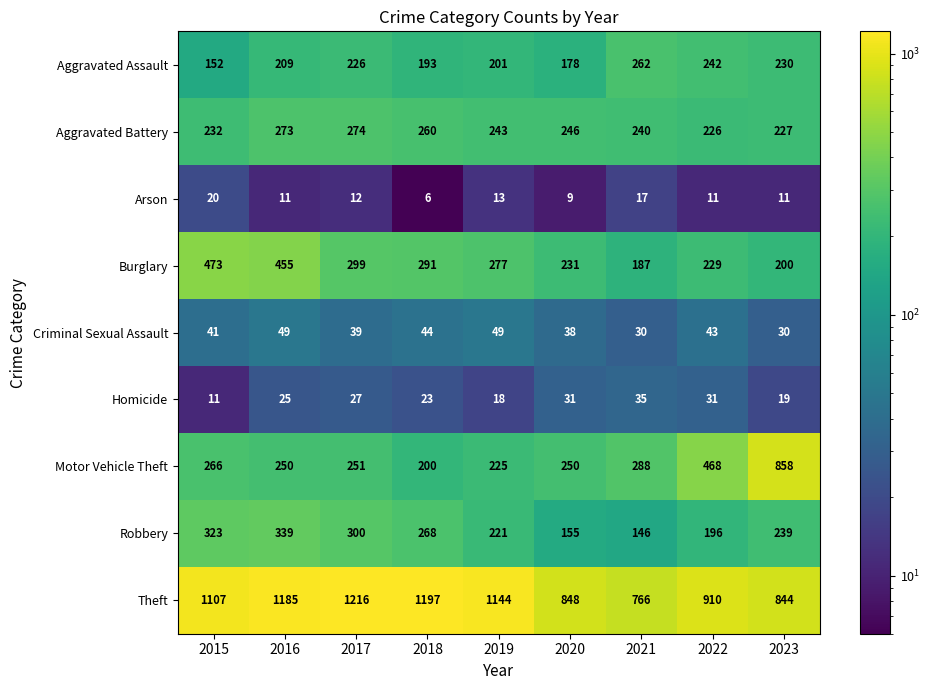

What is the minimum value for Arson?

6